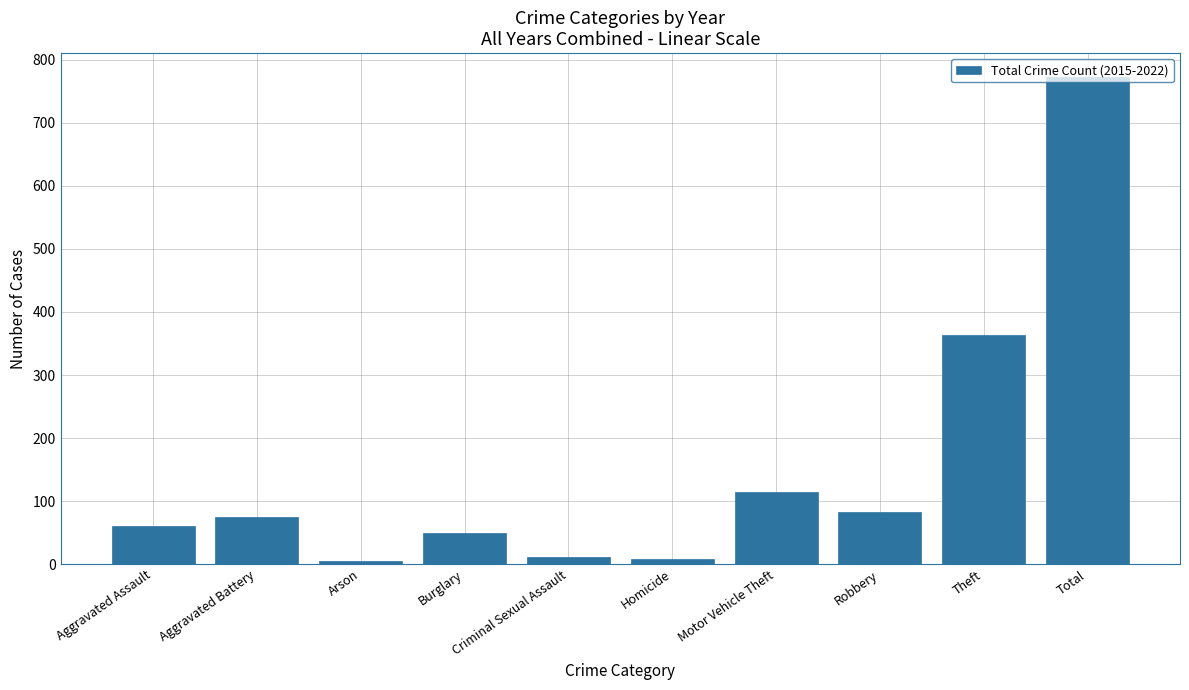

What is the label of the 9th bar from the right?

Aggravated Battery